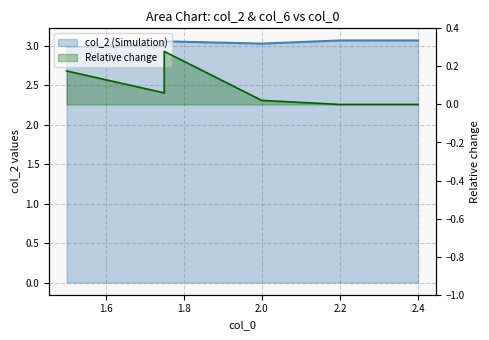

How many distinct data groups are displayed?

2